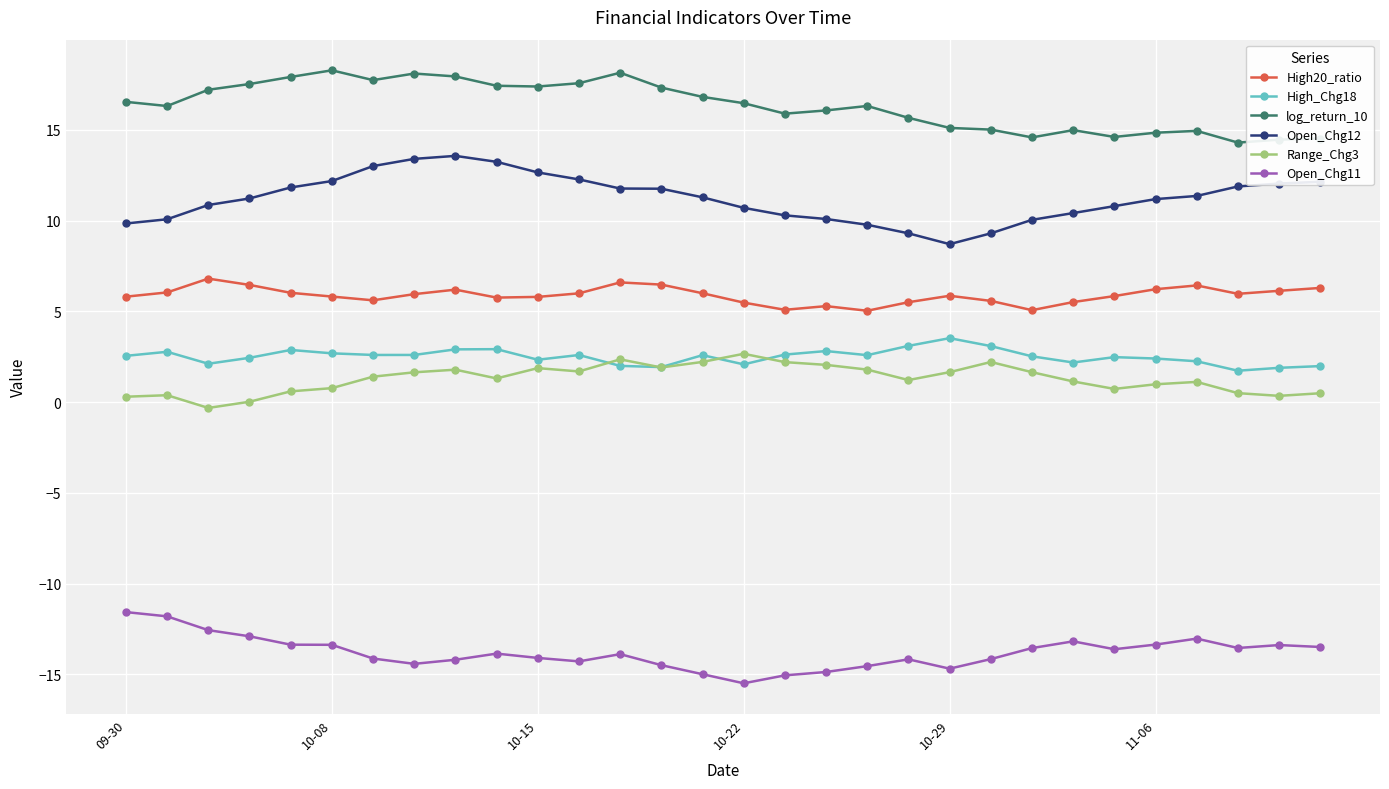

What is the minimum value shown in the chart?

-15.5